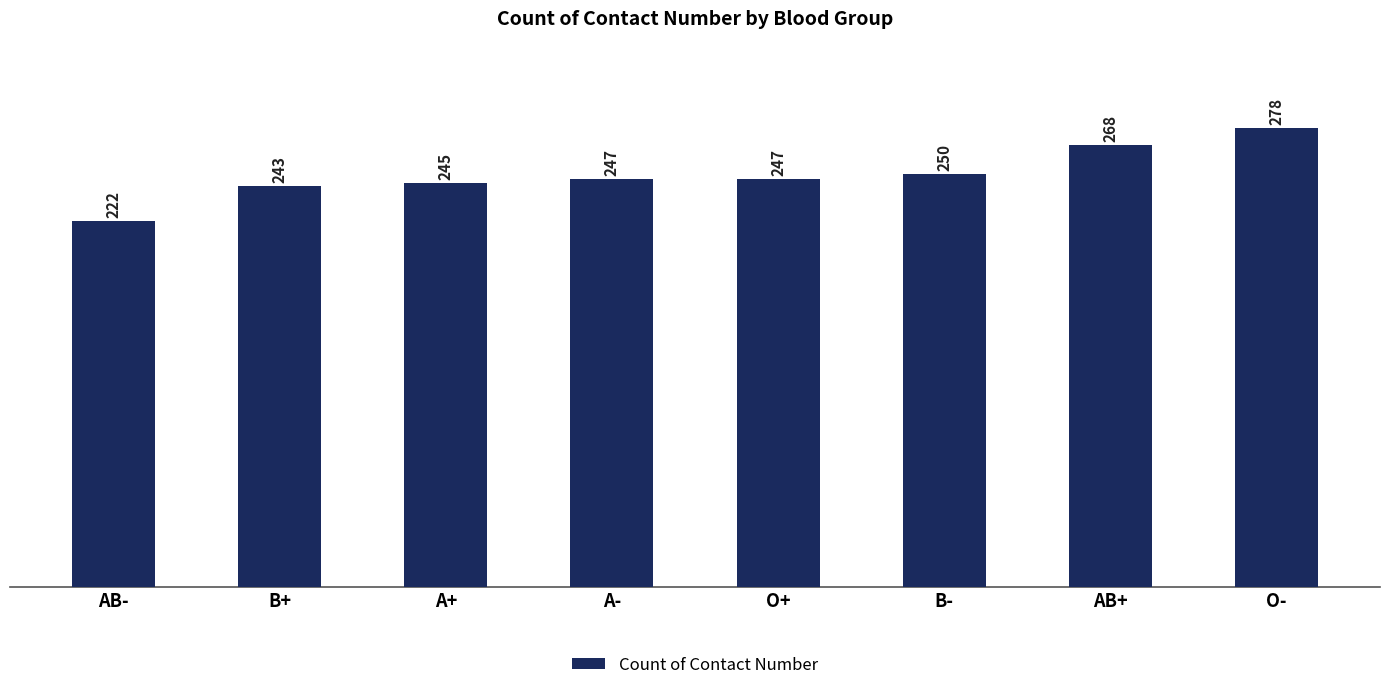

Reading left to right, extract all data points from this chart.

222	243	245	247	247	250	268	278